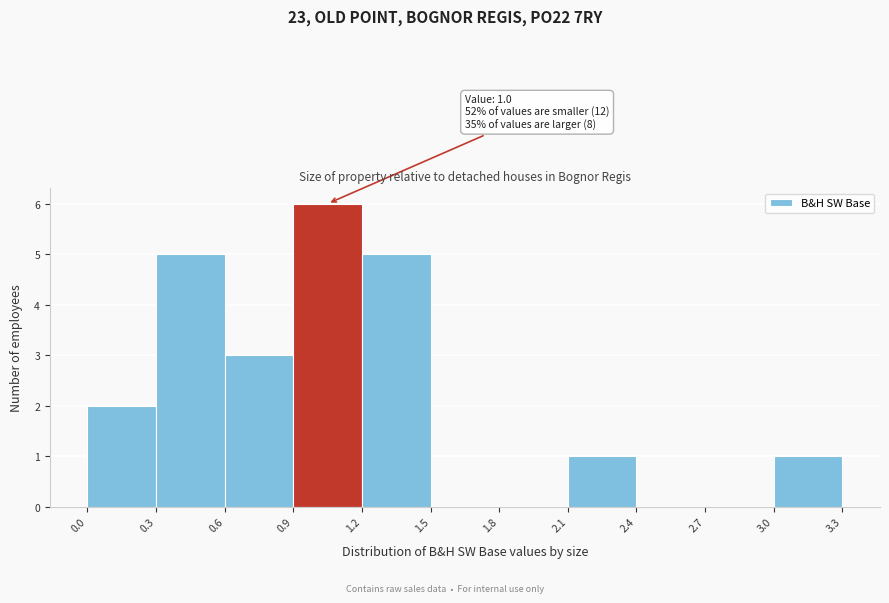

Which range on the x-axis has the tallest bar?

0.9 to 1.2